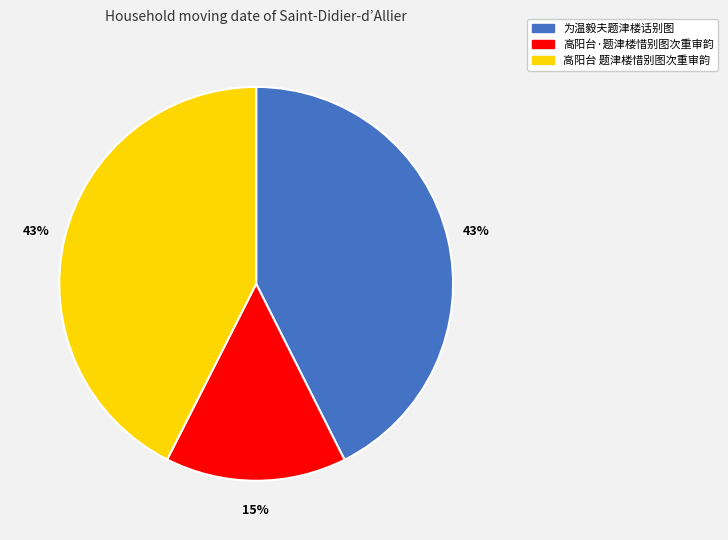

To the nearest percent, what portion does 为温毅夫题津楼话别图 represent?

43%